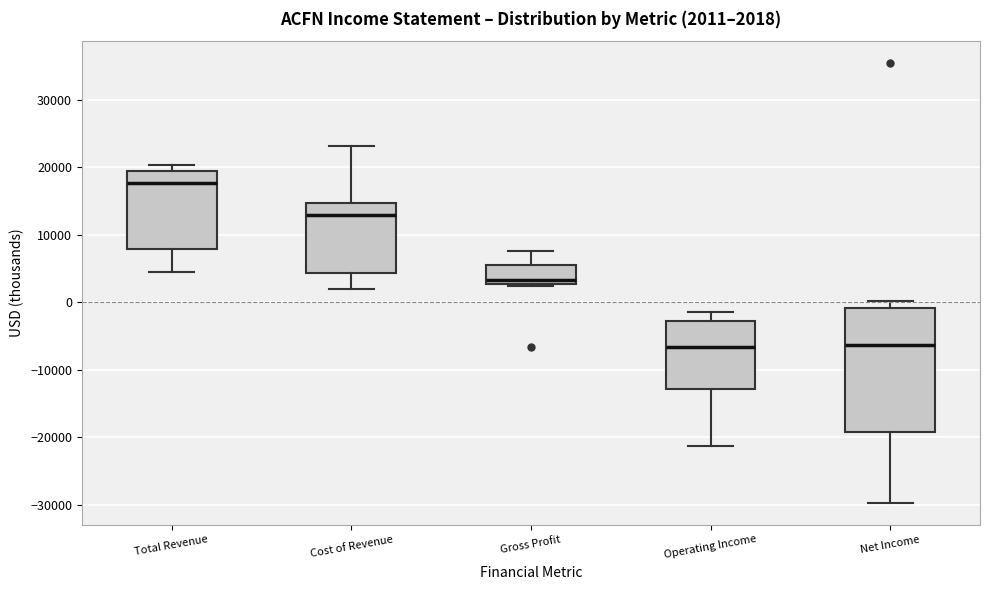

Comparing the boxes themselves (not the whiskers), which one is the tallest?

Net Income